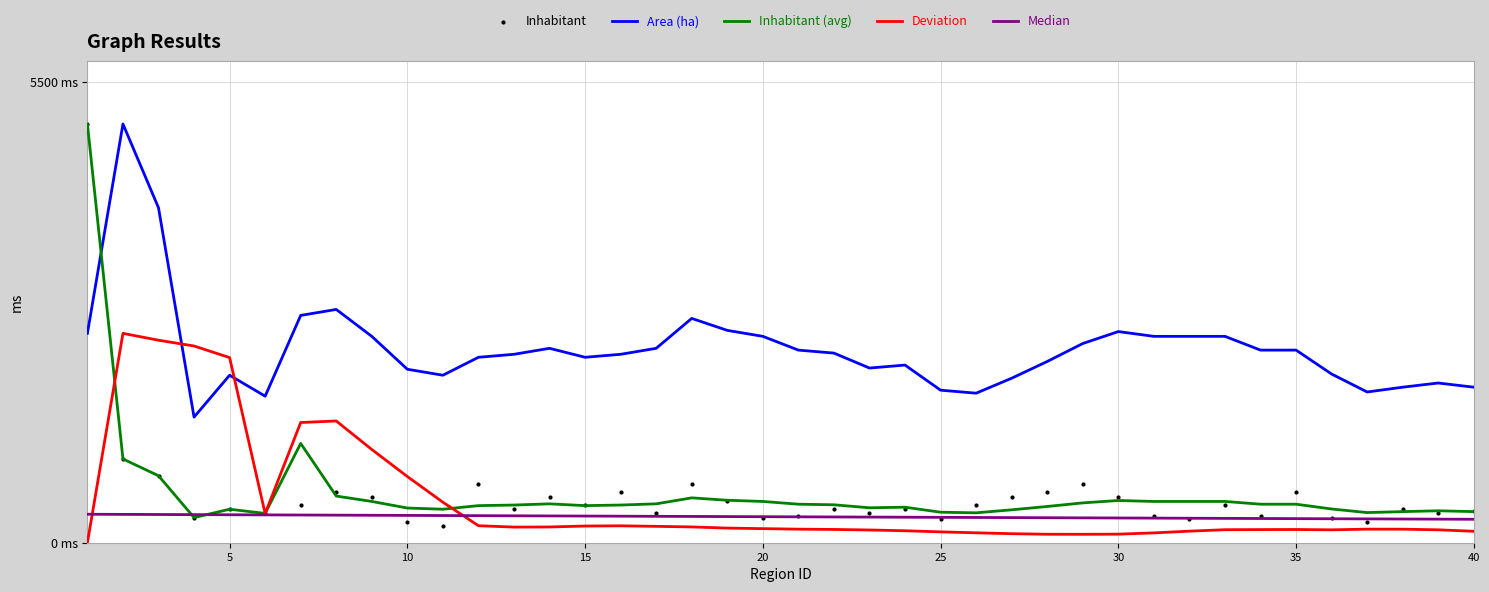

What are all the series names shown in the legend?

Area (ha), Inhabitant (avg), Deviation, Median, Inhabitant